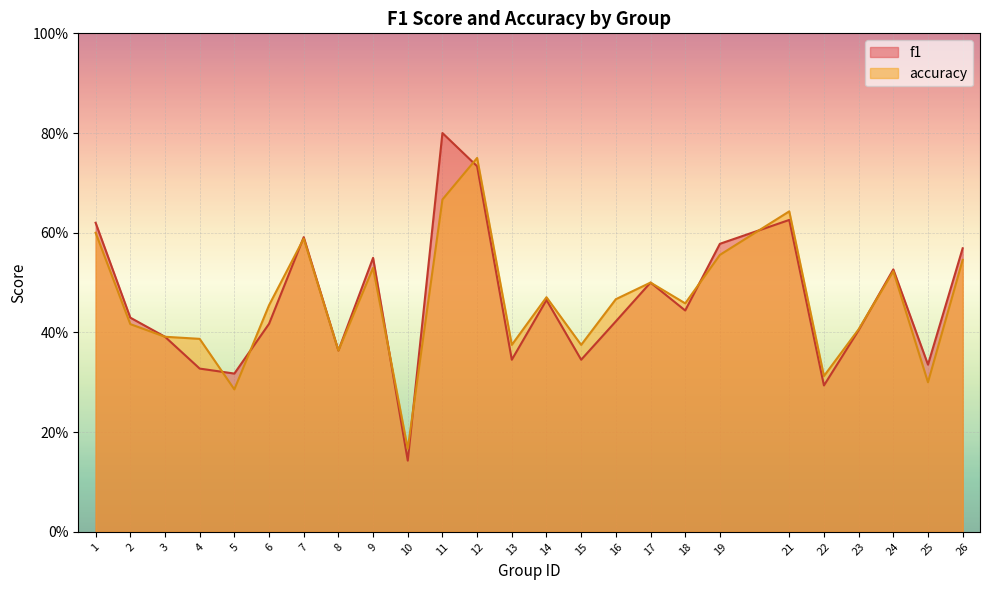

Reading left to right, list all the values displayed in this chart.

f1: 0.6	0.4	0.4	0.3	0.3	0.4	0.6	0.4	0.5	0.1	0.8	0.7	0.3	0.5	0.3	0.4	0.5	0.4	0.6	0.6	0.3	0.4	0.5	0.3	0.6
accuracy: 0.6	0.4	0.4	0.4	0.3	0.5	0.6	0.4	0.5	0.2	0.7	0.8	0.4	0.5	0.4	0.5	0.5	0.5	0.6	0.6	0.3	0.4	0.5	0.3	0.5